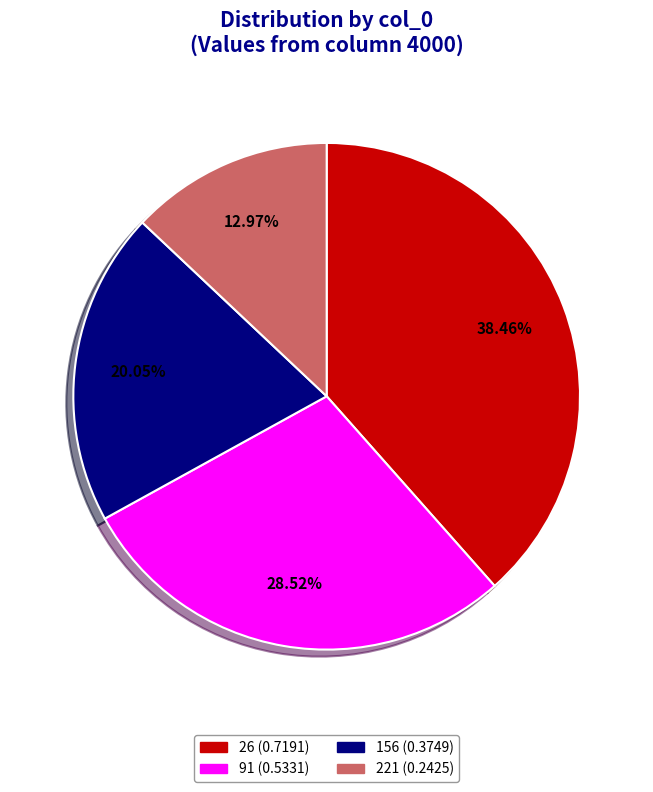

To the nearest percent, what is the difference between the largest and smallest slice percentages?

25%